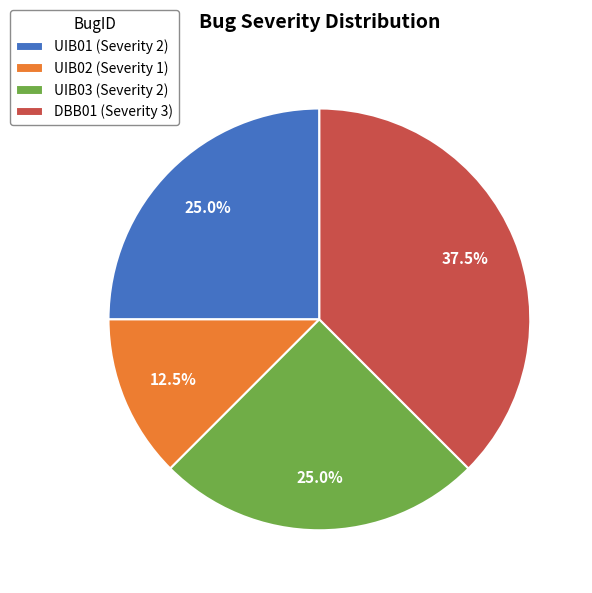

Is DBB01 the majority of the pie?

No